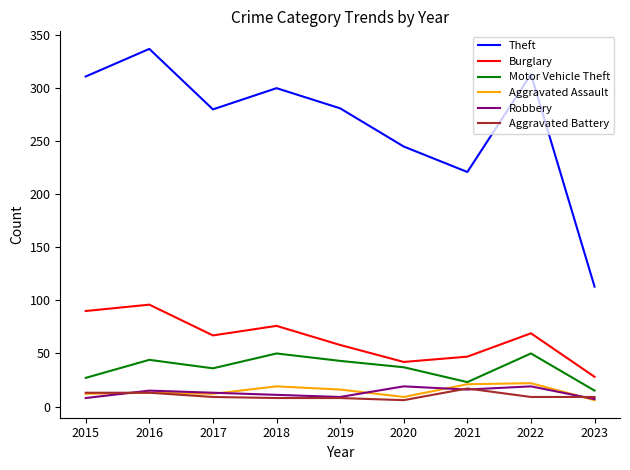

Where is Theft nearest to the value 225?

2021